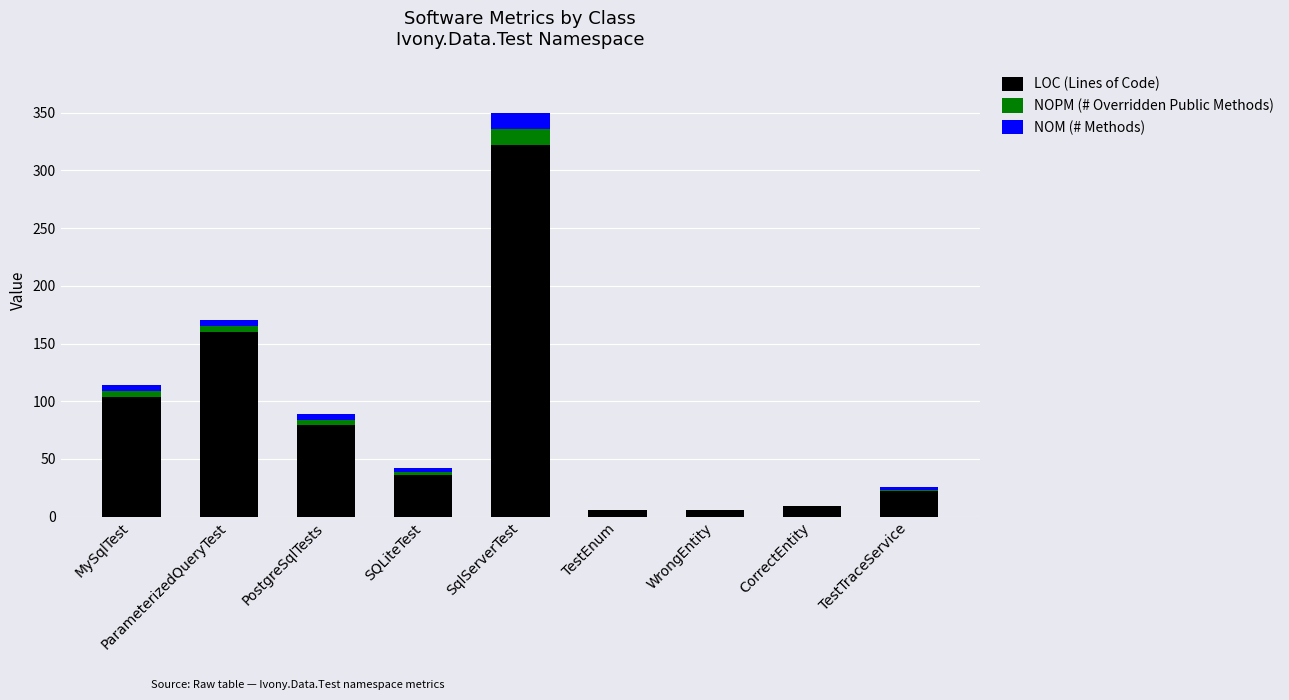

Which category has the highest value in the LOC (Lines of Code) series?

SqlServerTest